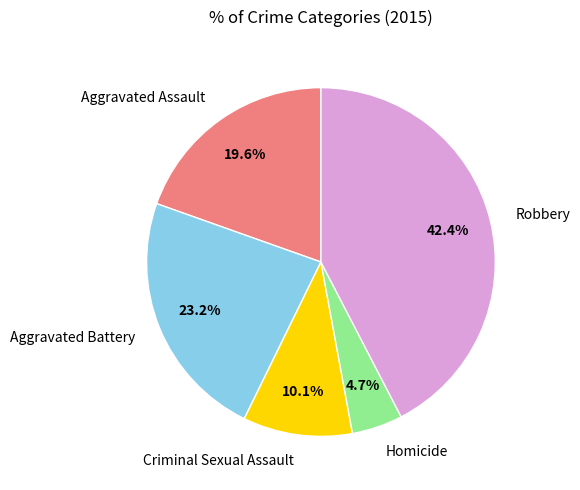

How much of the chart is everything except Aggravated Battery?

76.8%